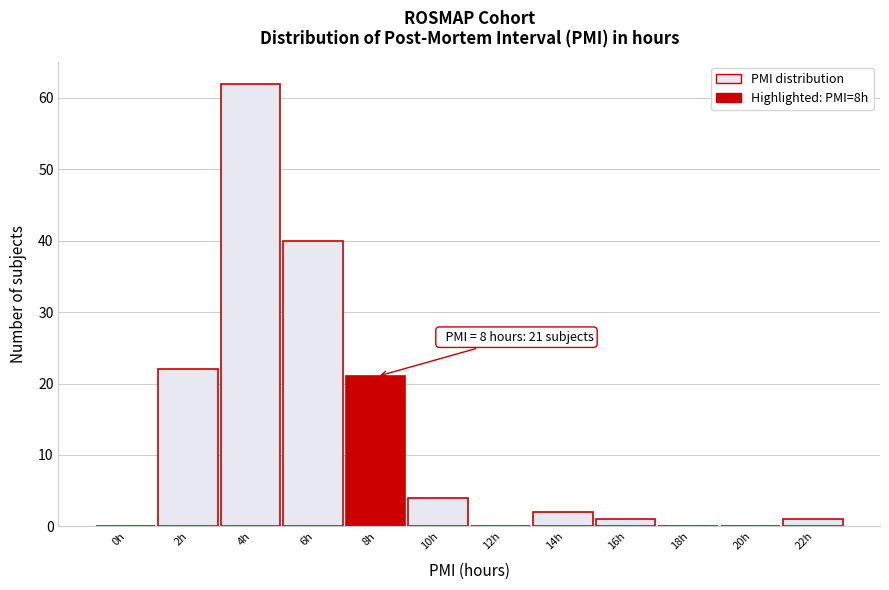

Reading left to right, transcribe all the data shown in this chart.

0h=0	2h=22	4h=62	6h=40	8h=21	10h=4	12h=0	14h=2	16h=1	18h=0	20h=0	22h=1